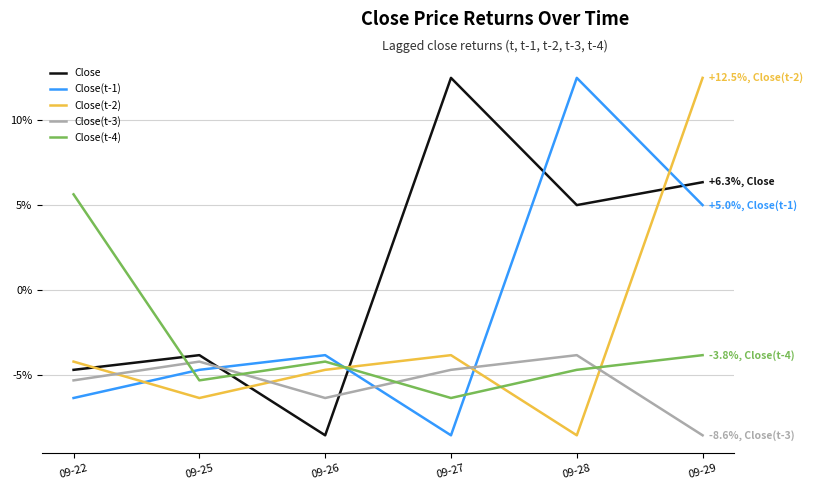

At which category does Close(t-1) reach its first local peak?

09-26